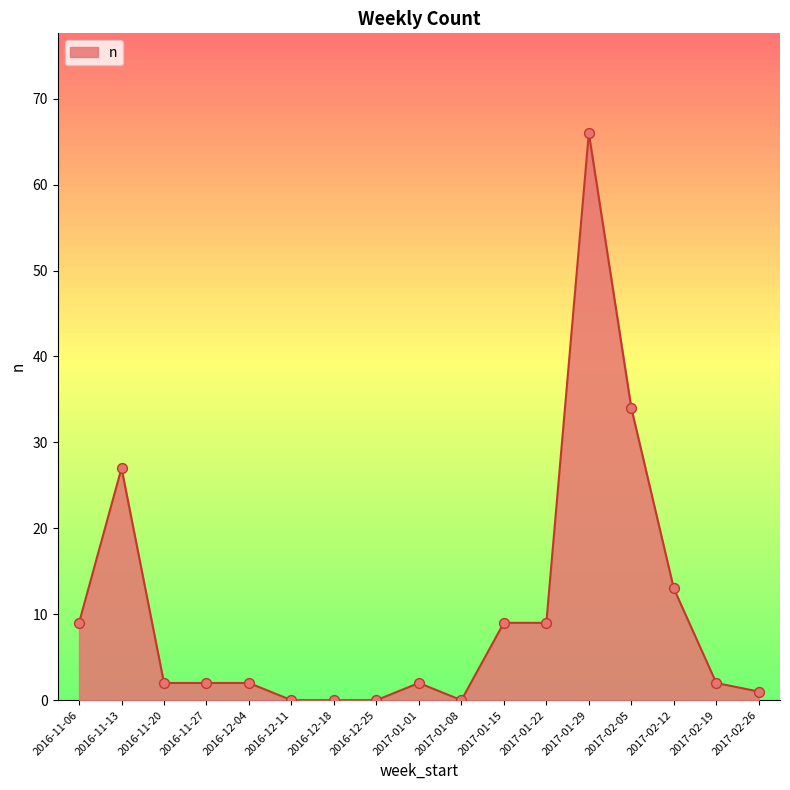

What is the ratio of the value at 2016-12-04 to the value at 2016-11-06?

0.2